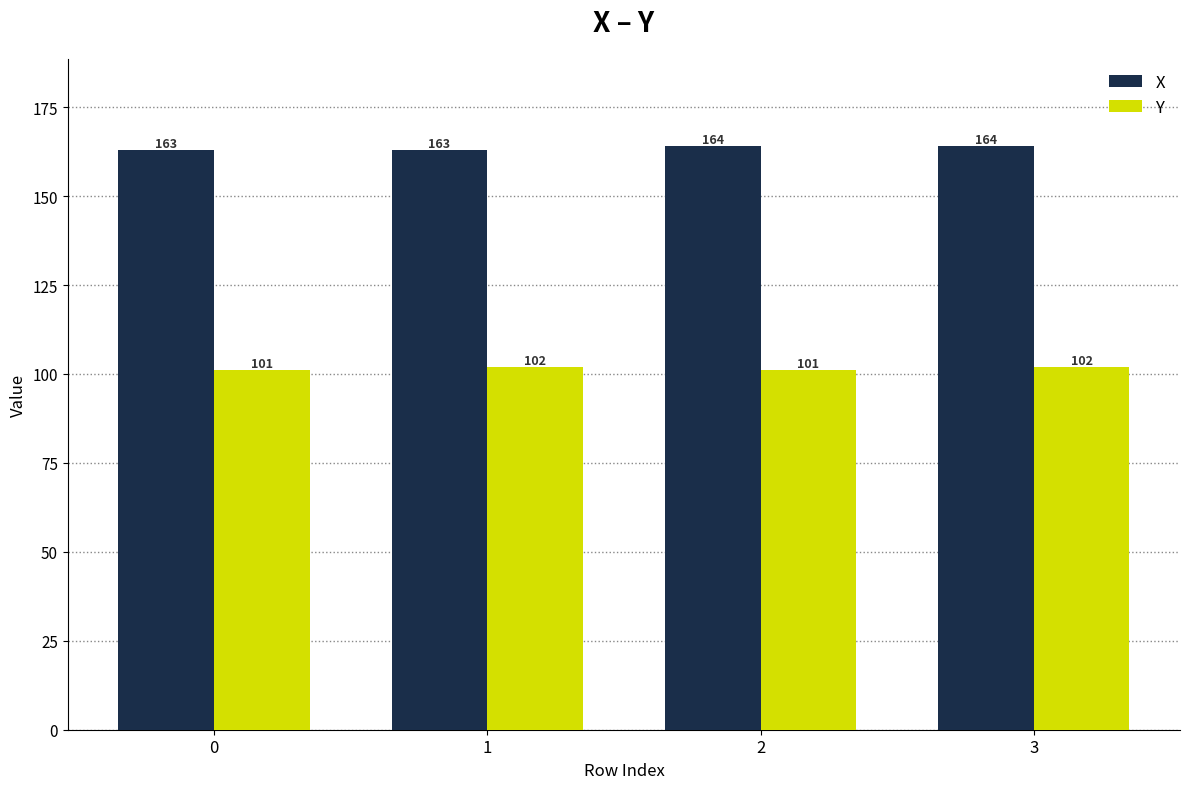

What is the maximum value for Y?

102